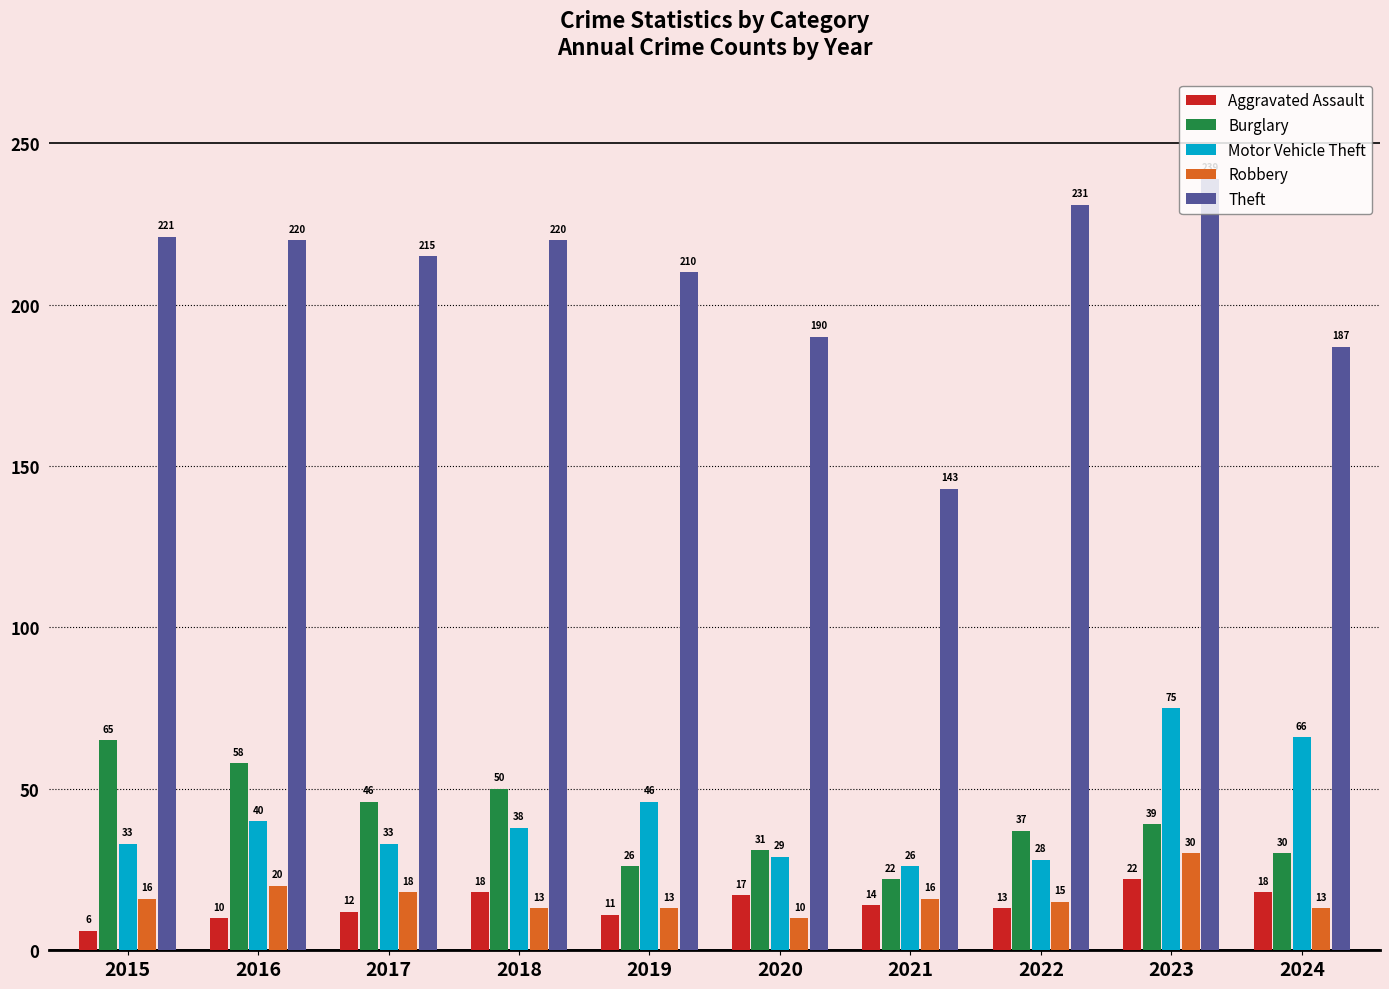

Which label corresponds to the largest value in the chart?

2023